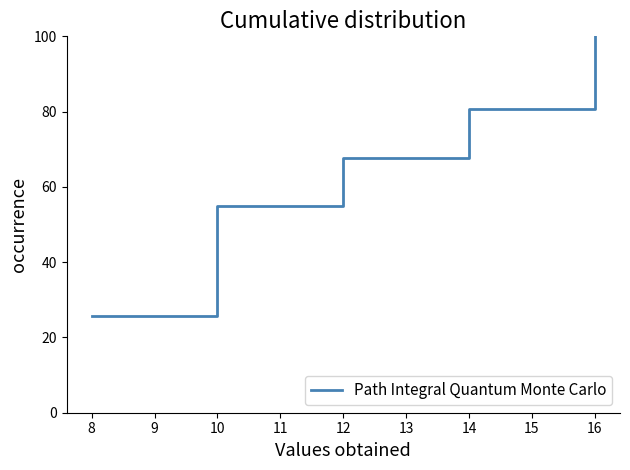

Where is the data nearest to the value 62?

12